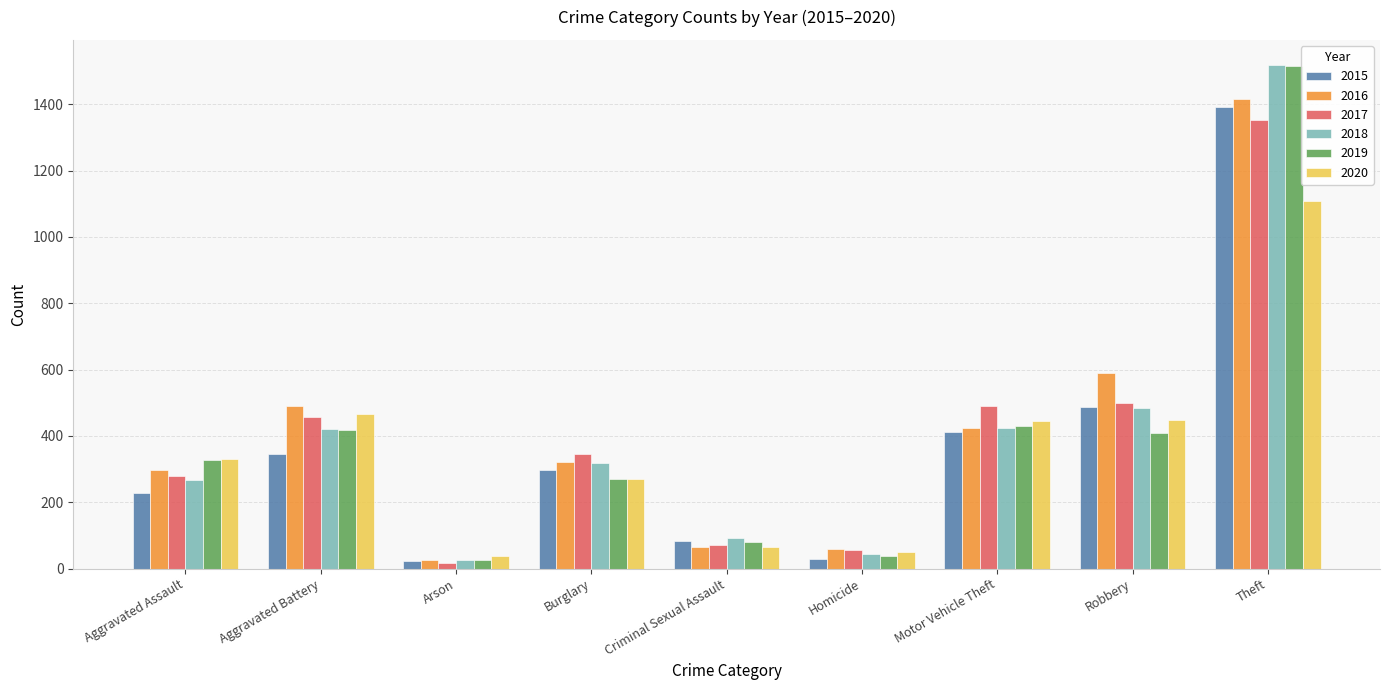

What is the spread (max minus min) of values at Aggravated Assault?

102